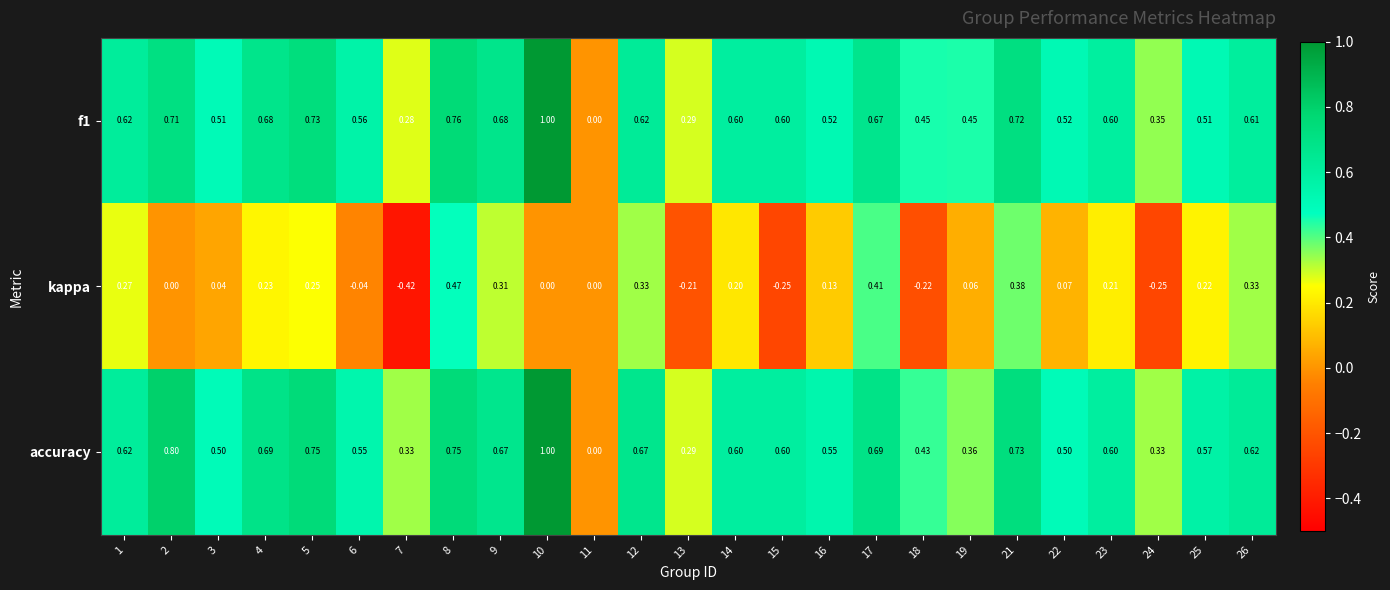

Is the value of f1 at 13 greater than the value of kappa at 7?

Yes